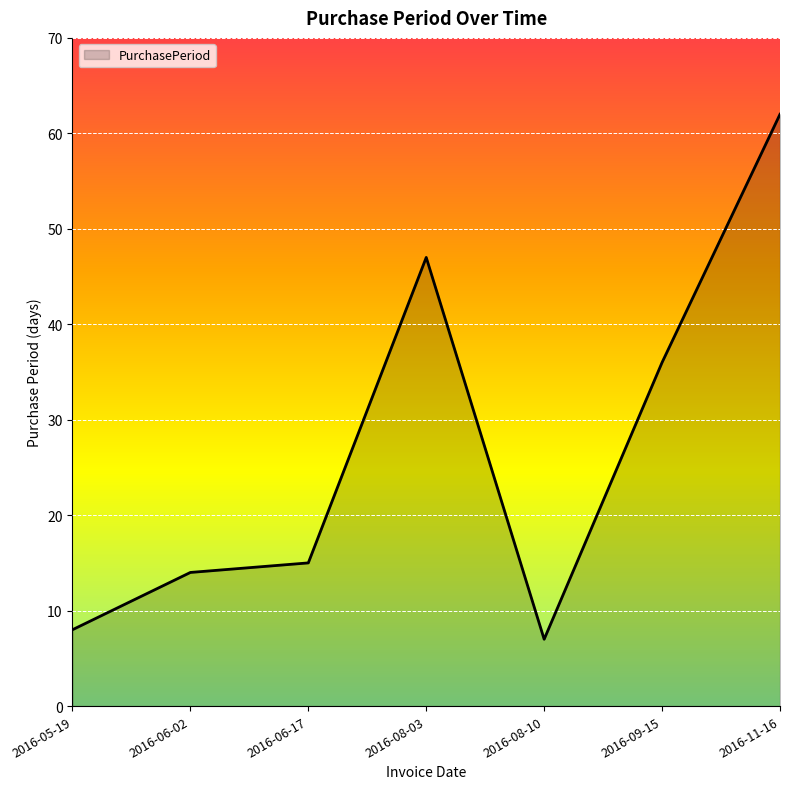

What position from the left is 2016-08-10?

5